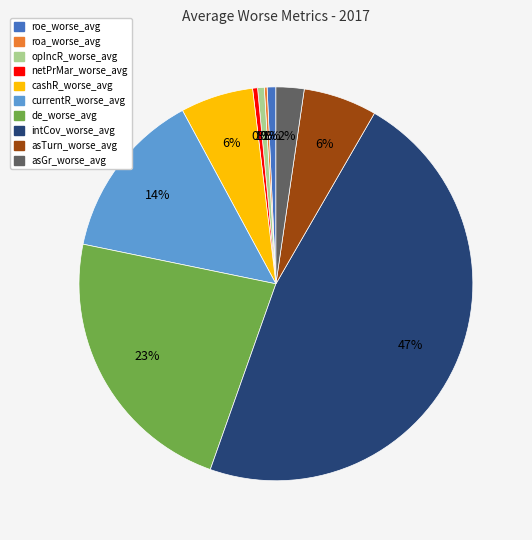

Is the sum of de_worse_avg and asTurn_worse_avg greater than half?

No